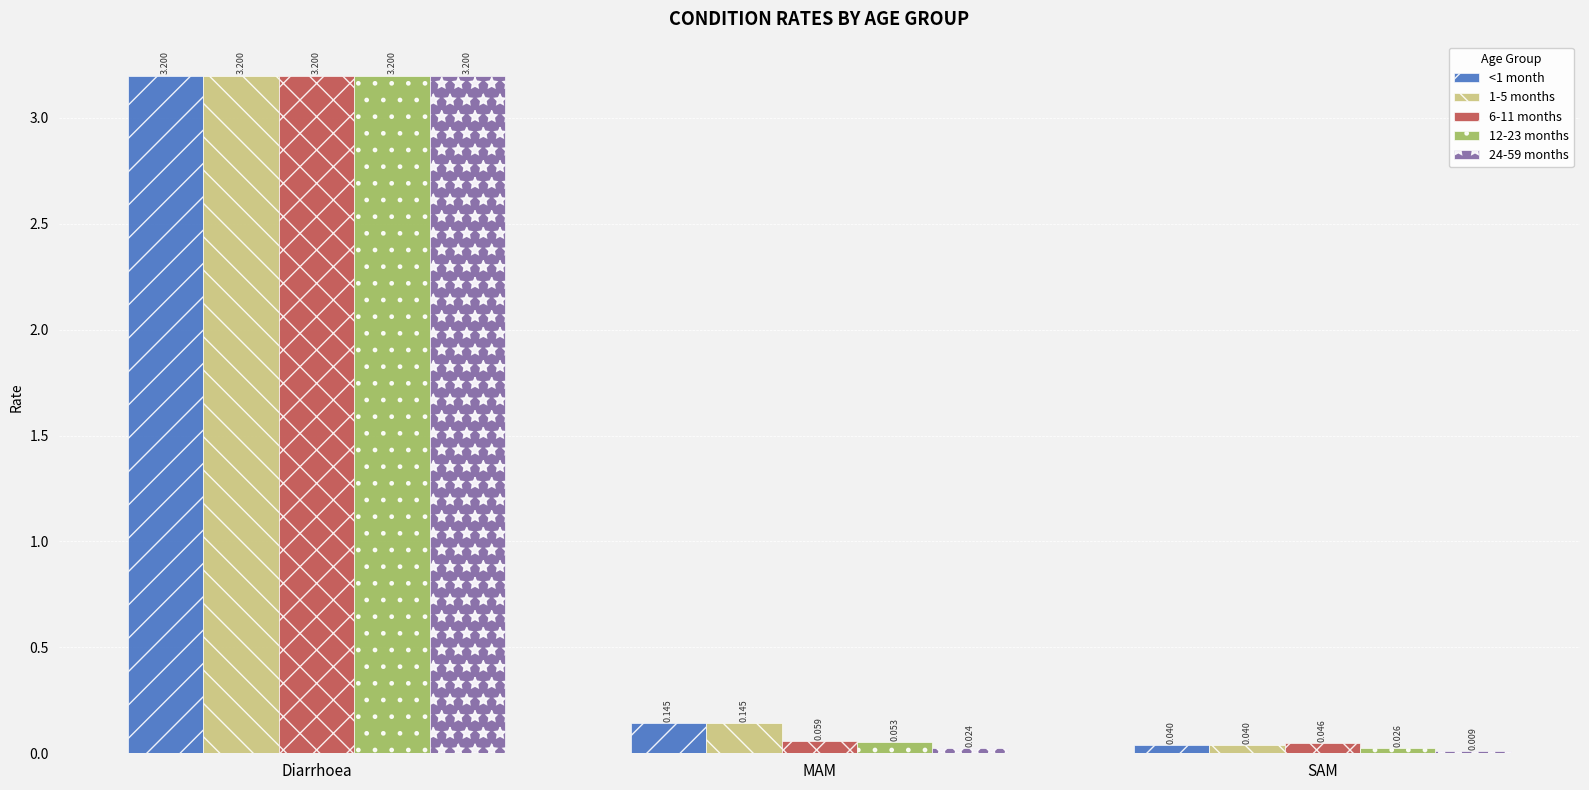

At which label is 6-11 months closest to 1?

MAM